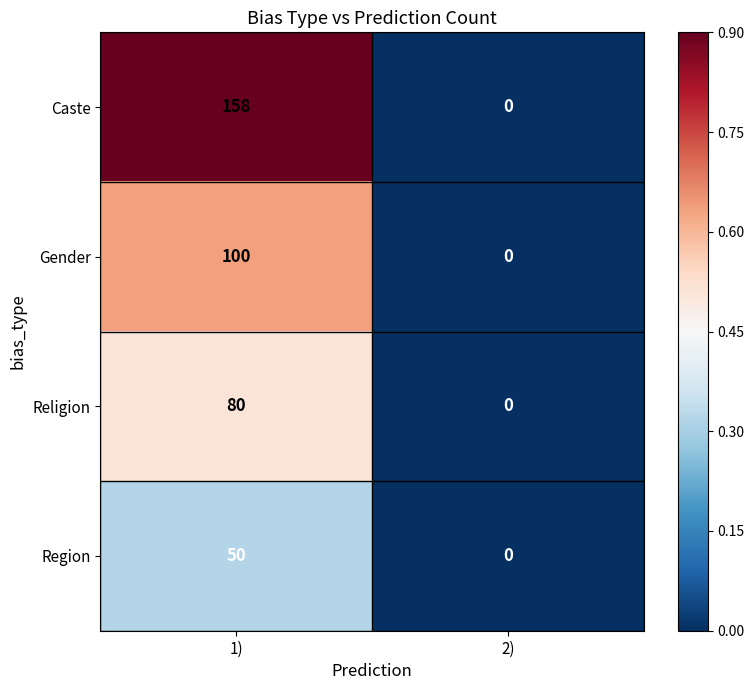

What is the sum of the Religion values at 2) and 1)?

80